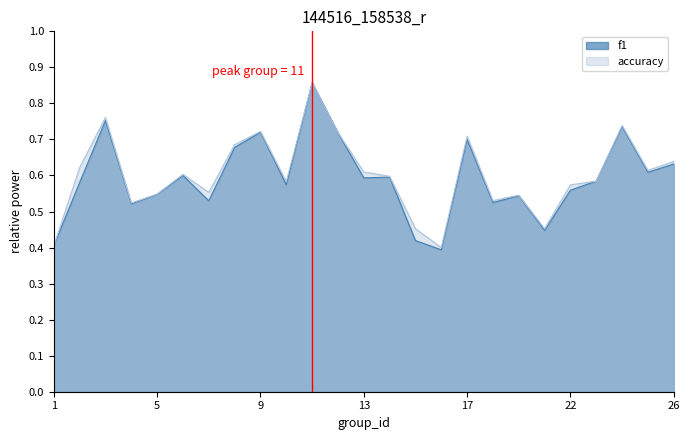

How many interior local peaks does the f1 series have?

8